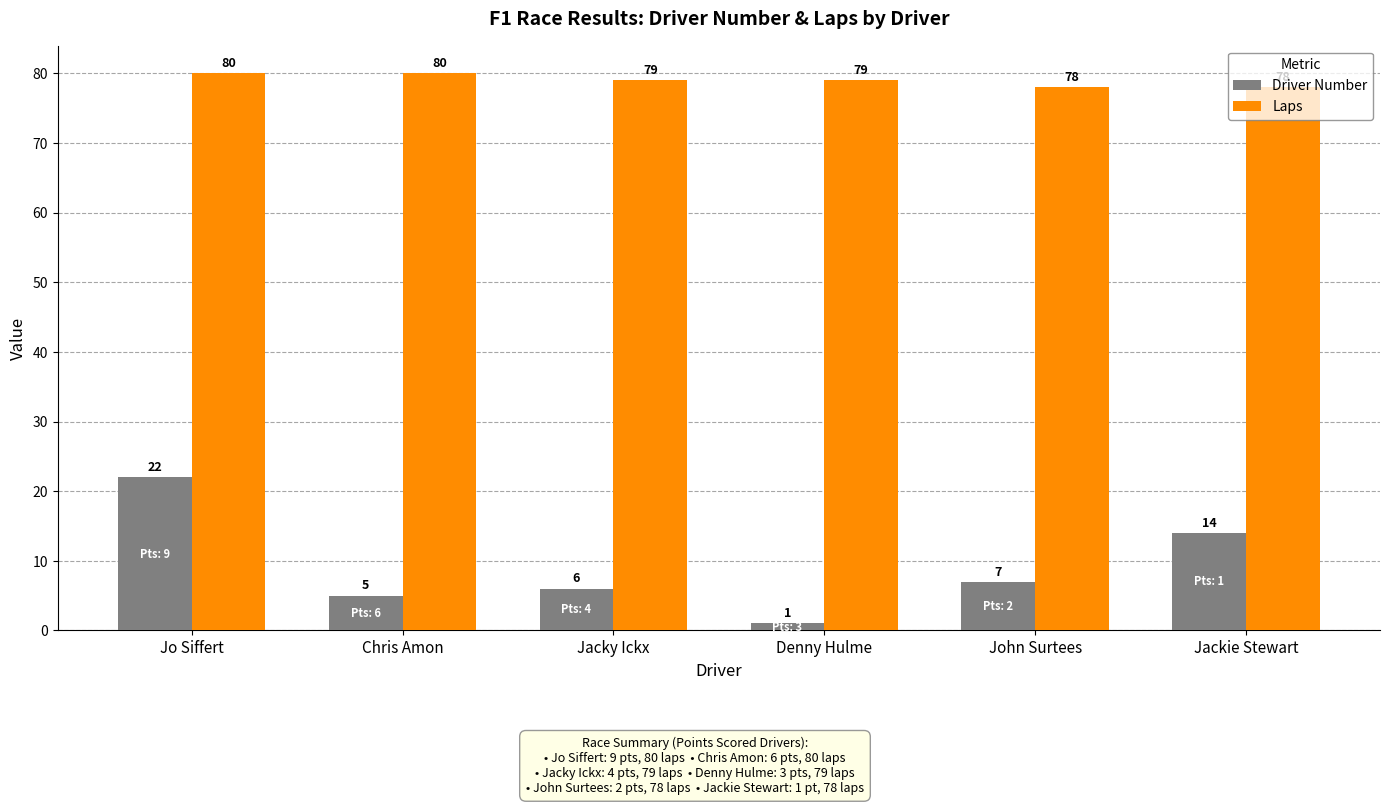

What is the total value across all series at Chris Amon?

85